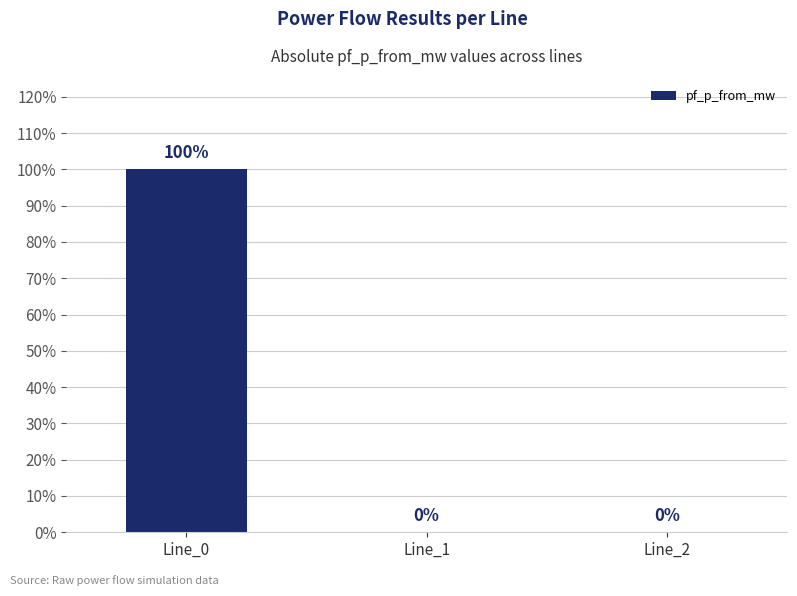

How many values are between 0 and 100?

3